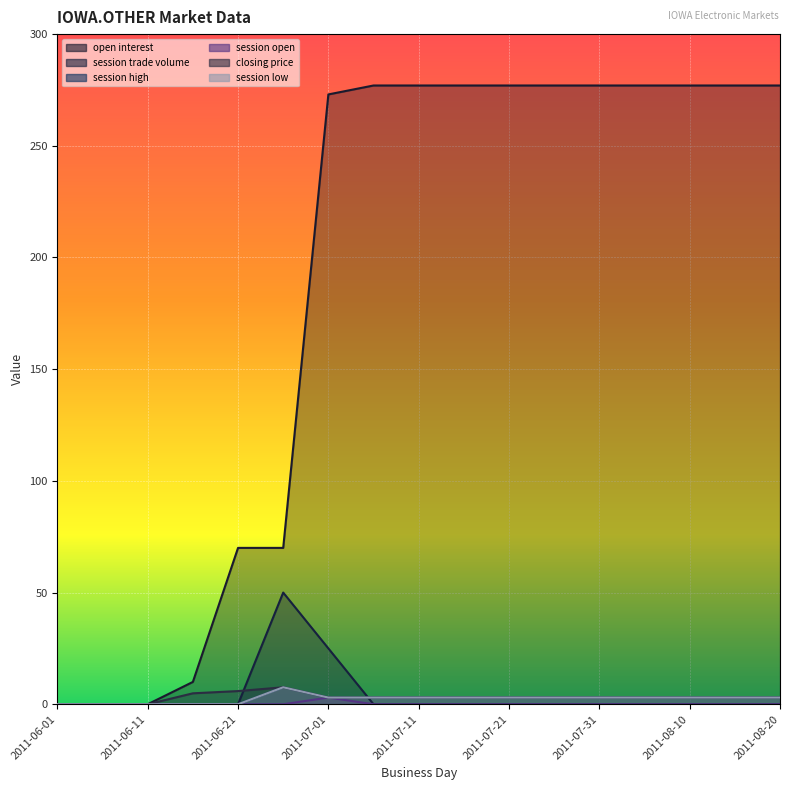

What is the difference between the session high values at 2011-06-01 and 2011-07-31?

3.0